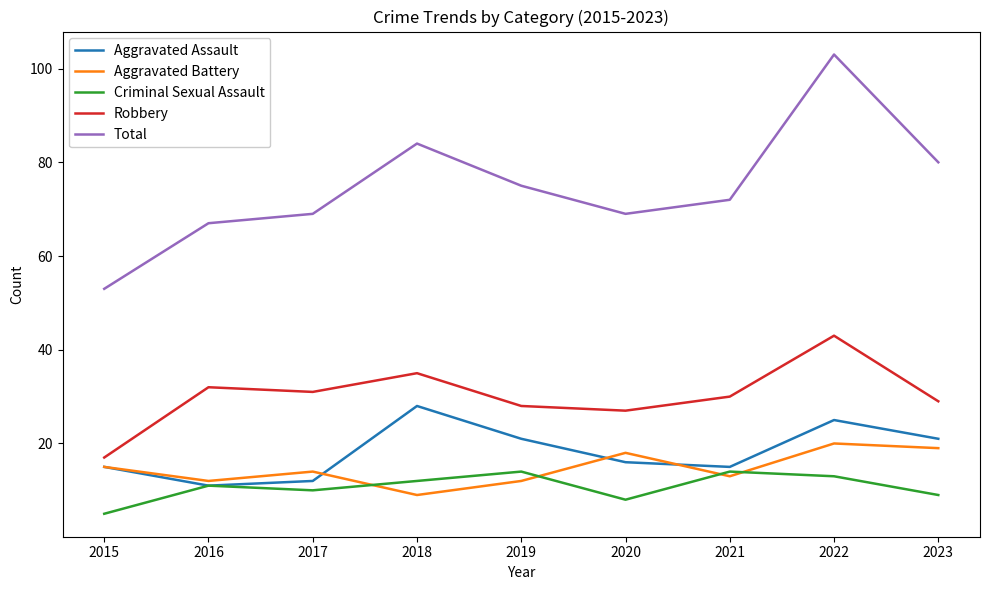

Which series has the largest range (max minus min)?

Total